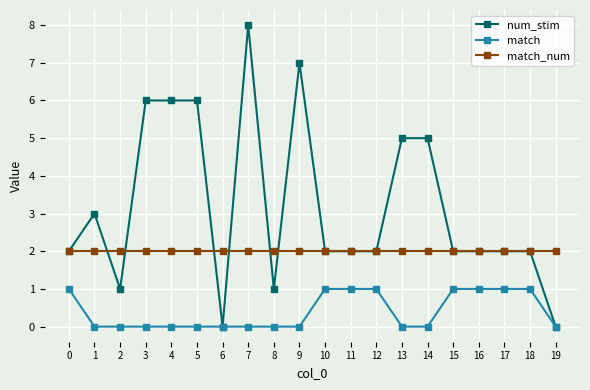

How many data points does each series have?

20